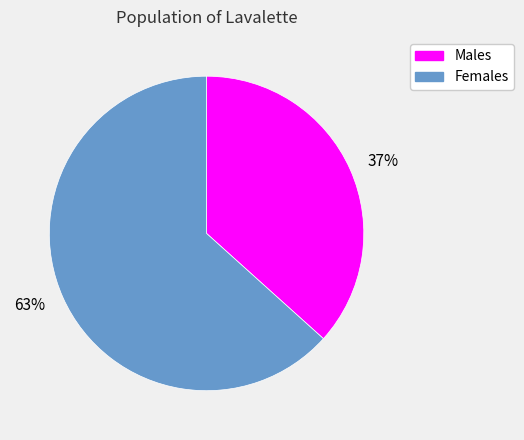

How many slices are in this pie chart?

2